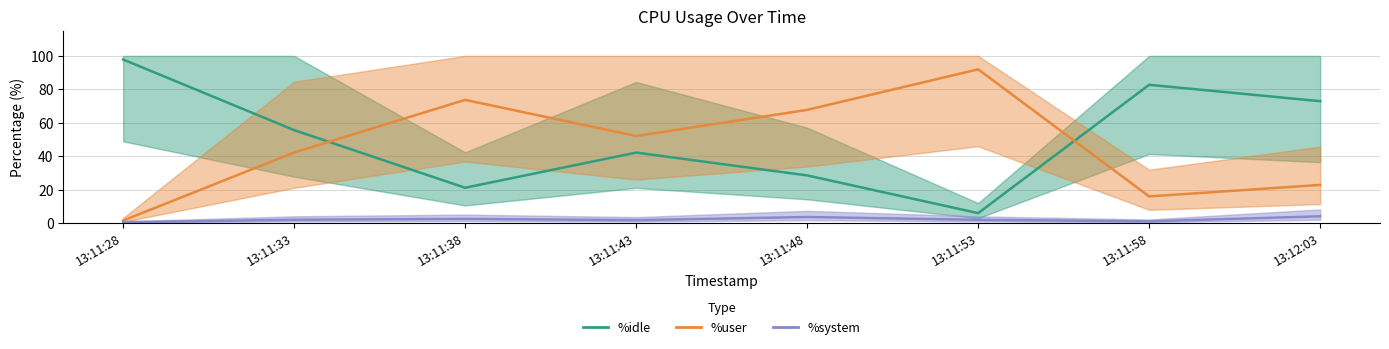

Is the value of %idle at 13:11:33 greater than the value of %system at 13:11:33?

Yes